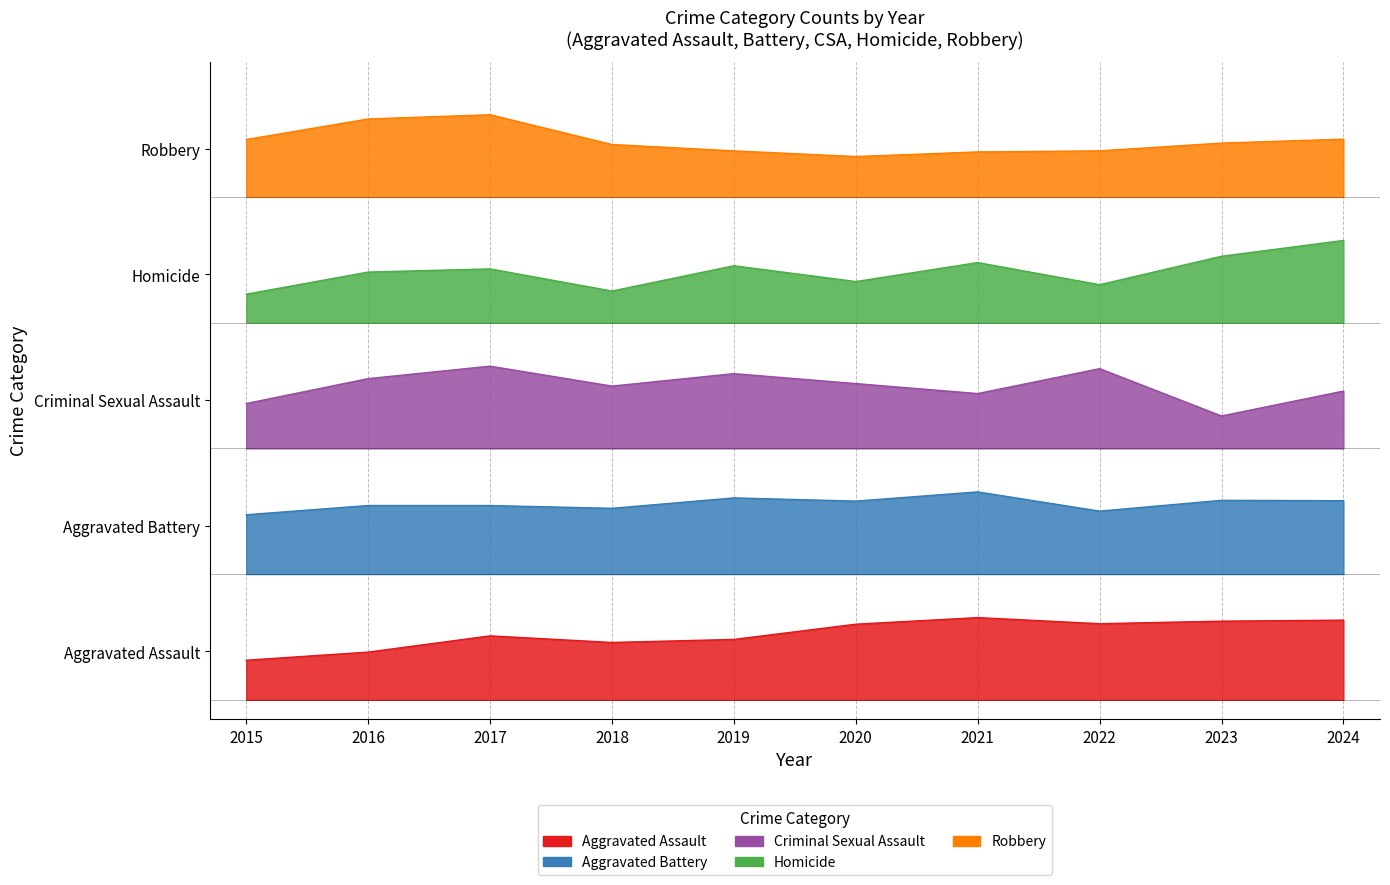

Which series changed the most between 2018 and 2021?

Homicide